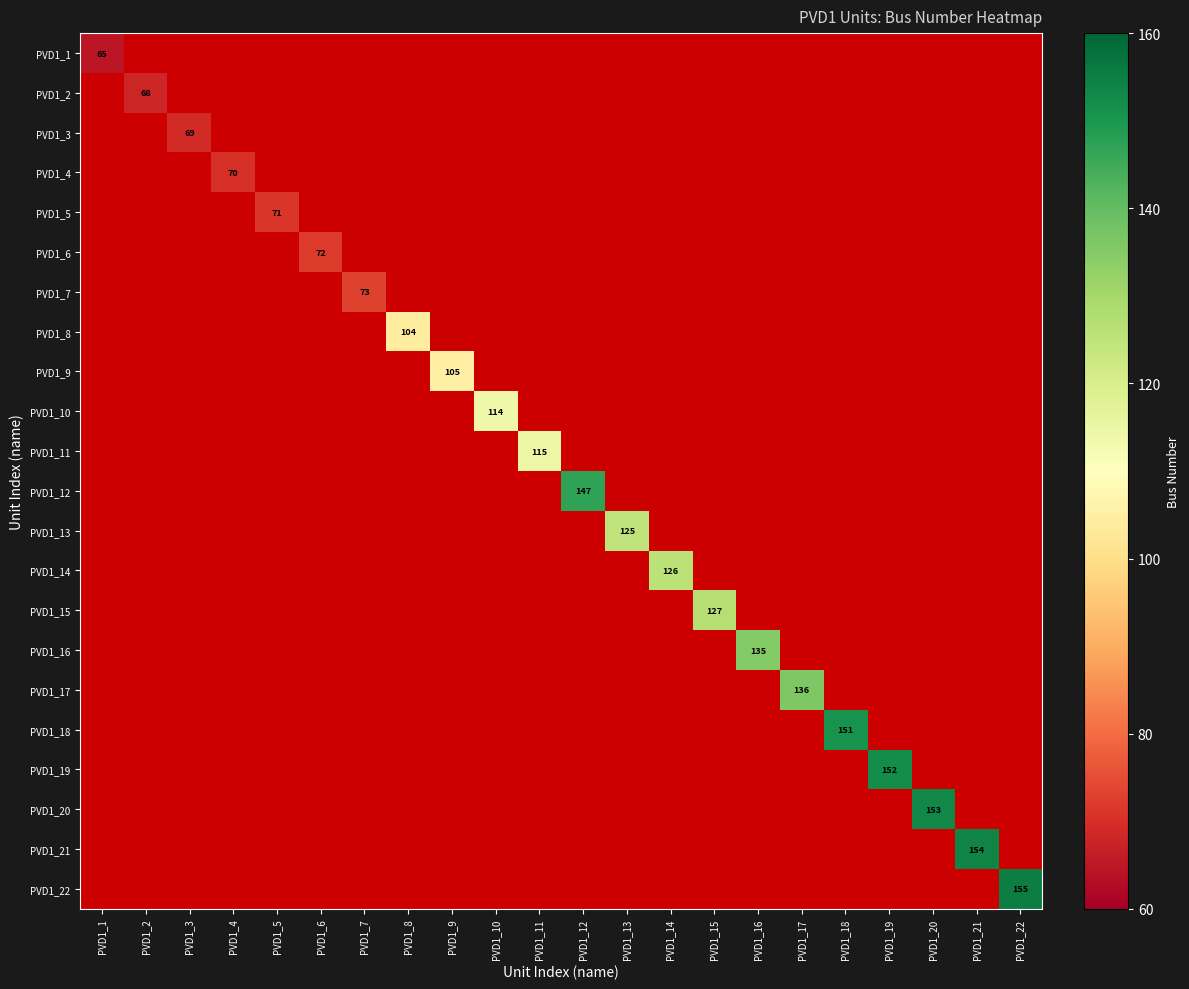

How many positive values does the PVD1_11 series have?

1